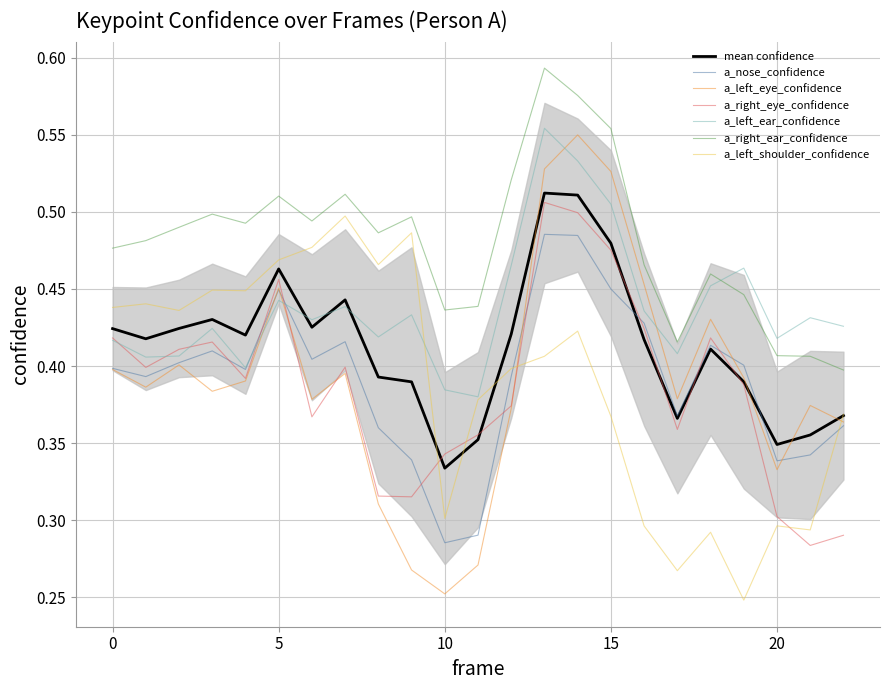

Does the chart have visible grid lines?

Yes